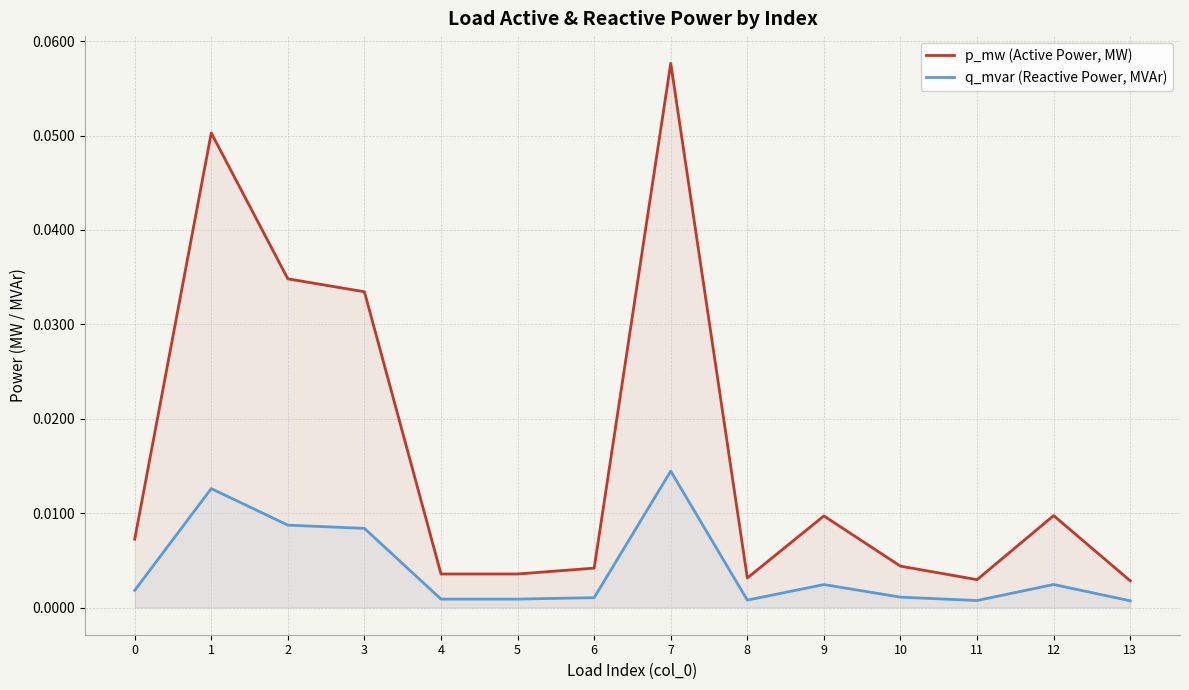

Which category has the lowest value in the q_mvar (Reactive Power, MVAr) series?

13